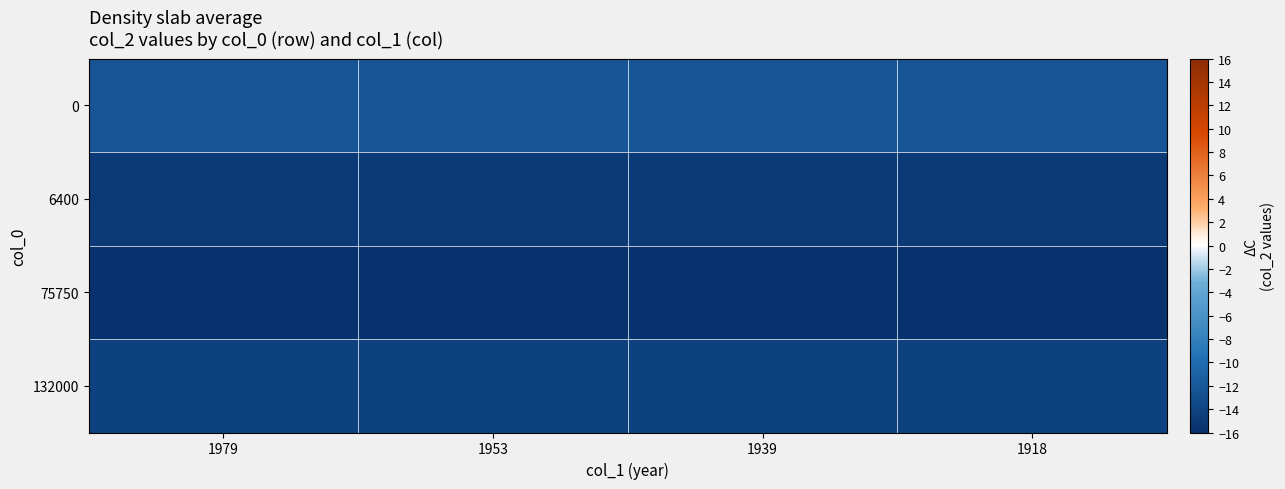

List the series in order of their peak value, lowest first.

75750, 6400, 132000, 0